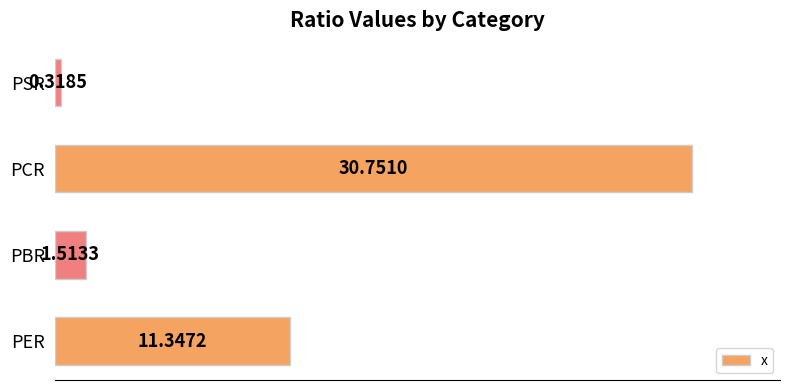

Which label corresponds to the smallest value in the chart?

PSR